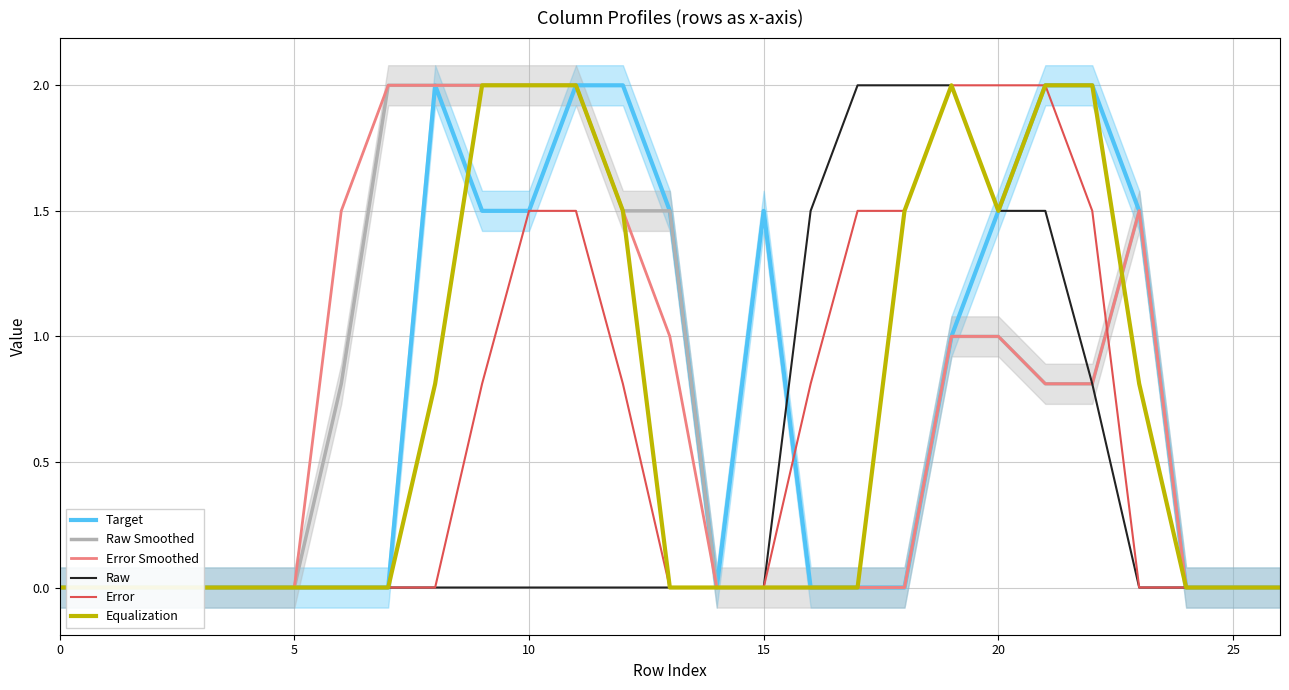

True or false: Error and Equalization cross at least once.

False